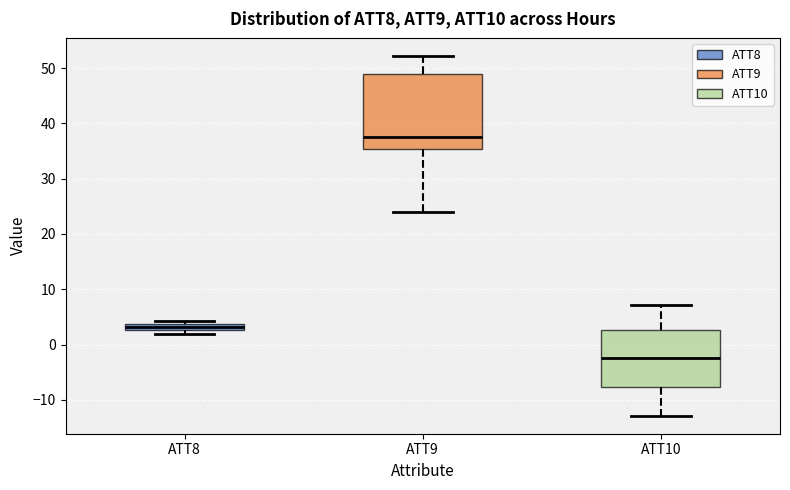

Which box's median line is the lowest?

ATT10